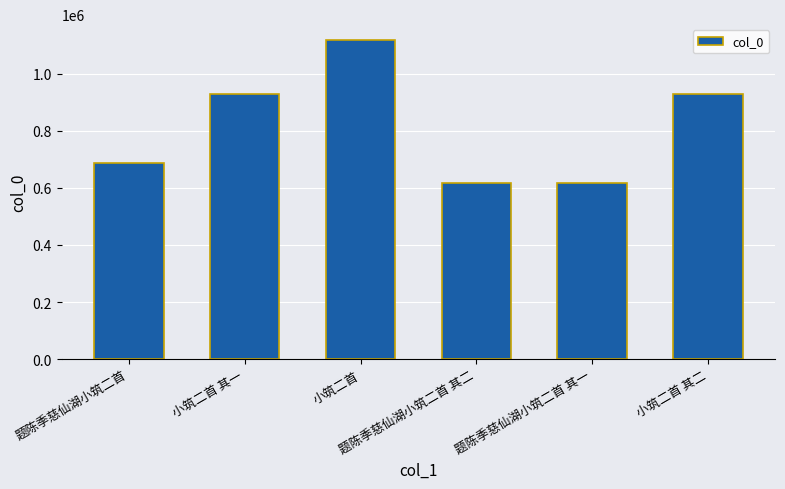

What is the difference between the maximum and minimum values?

499711